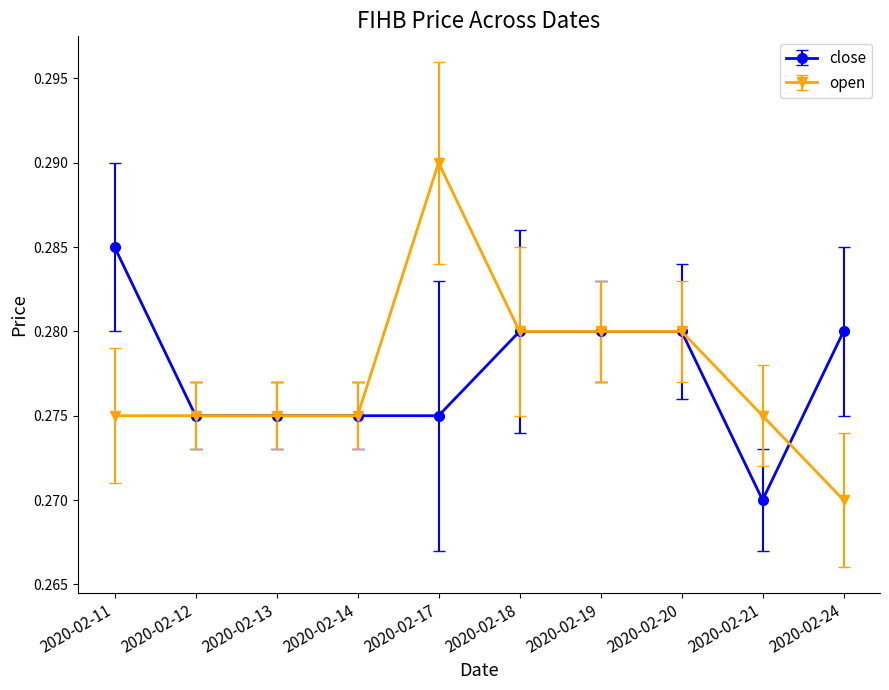

What are all the series names shown in the legend?

close, open